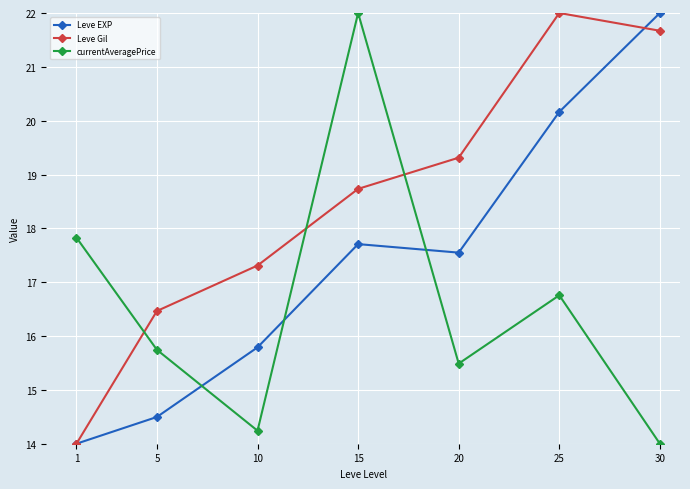

Rank the series at 30 from highest to lowest value.

Leve EXP, Leve Gil, currentAveragePrice